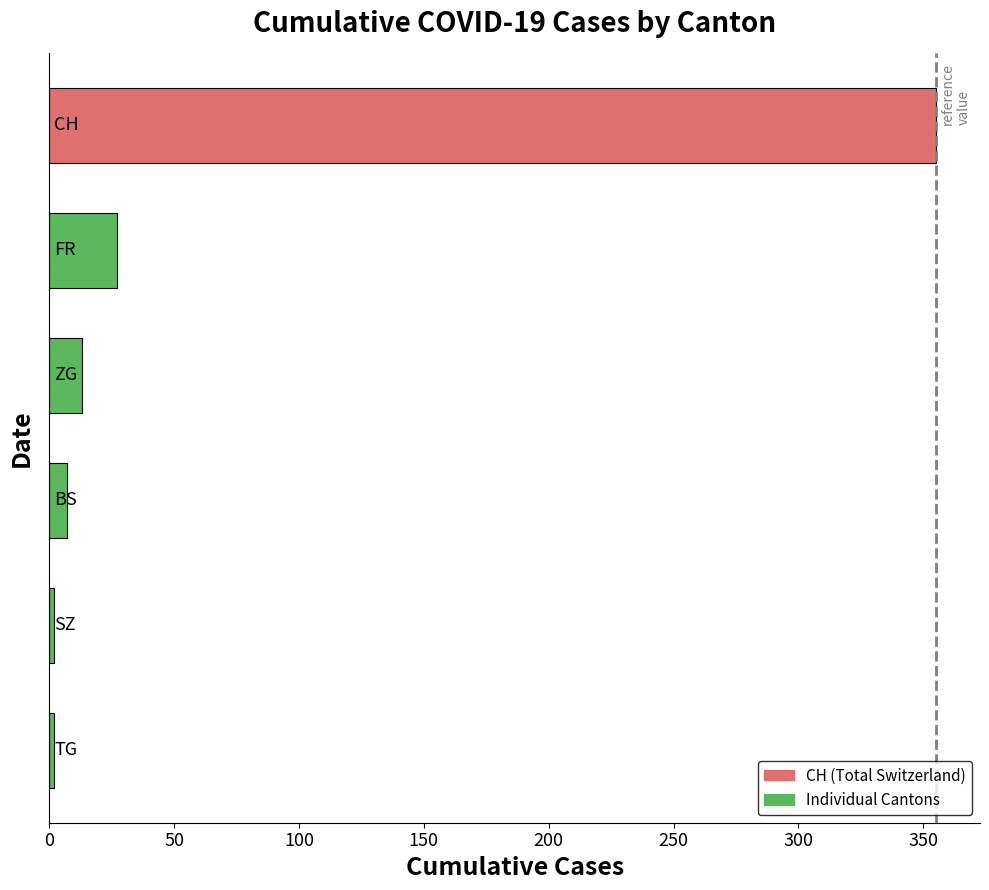

Are the bars horizontal?

Yes